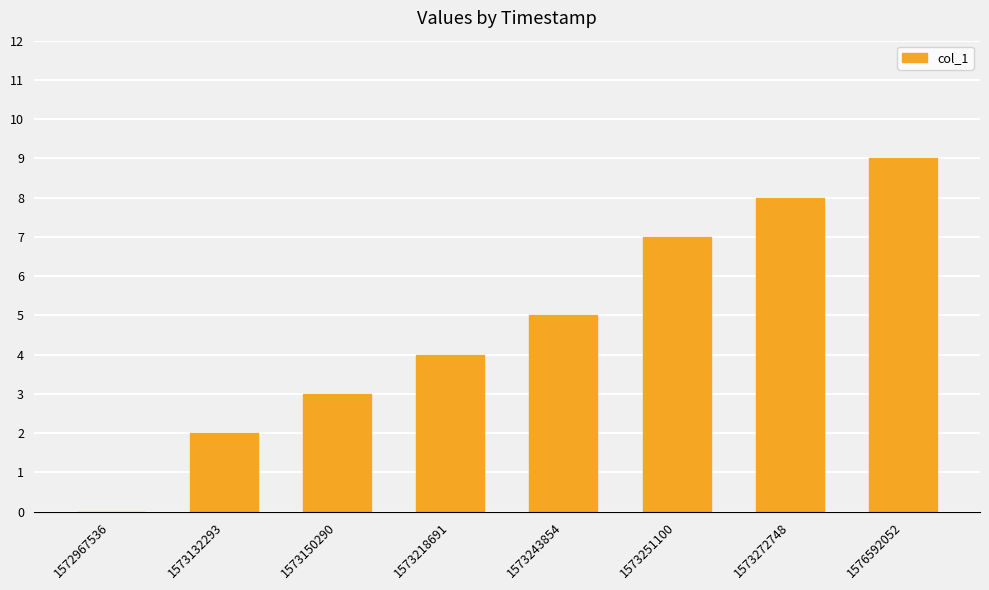

Approximately how many times larger is the value at 1576592052 compared to 1573243854?

1.8